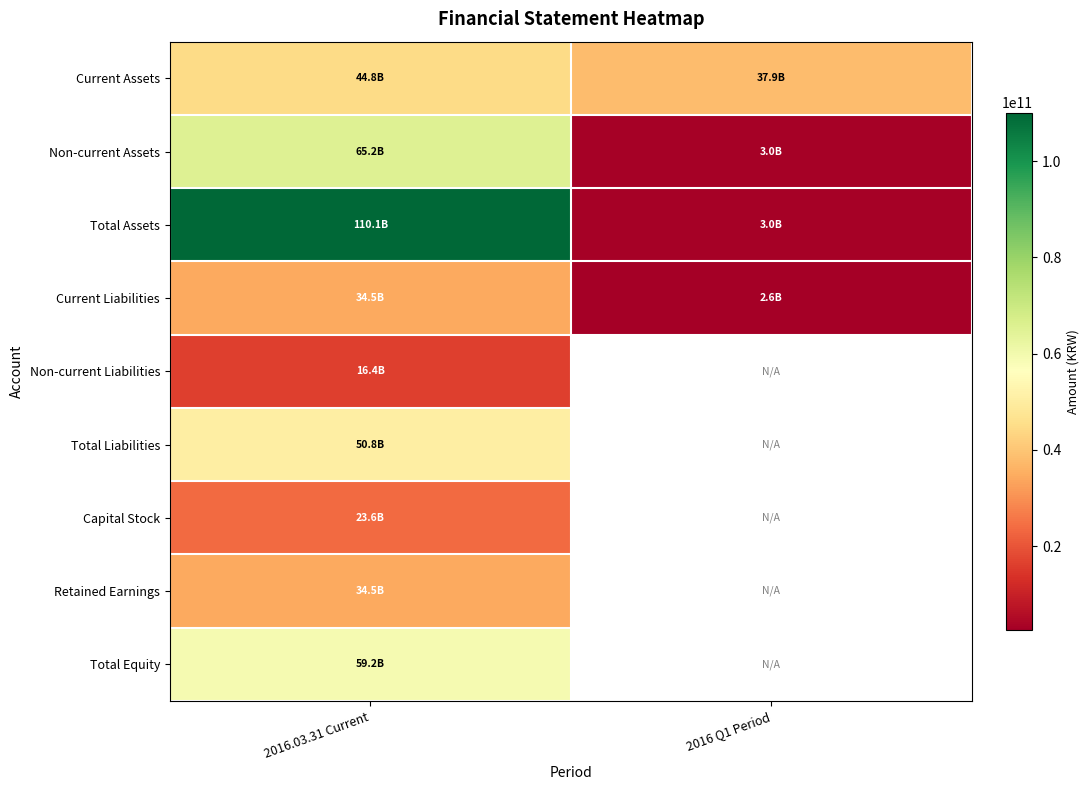

What is the spread (max minus min) of values at 2016.03.31 Current?

93716775229.0